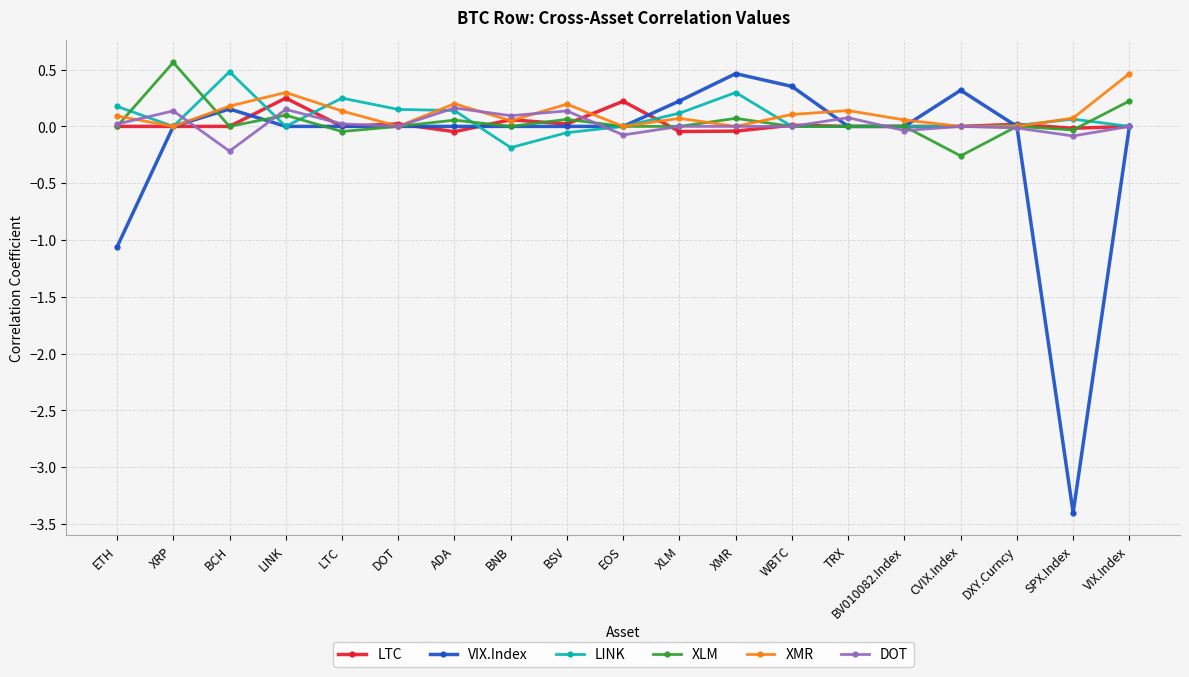

At how many categories does at least one series exceed -2?

19